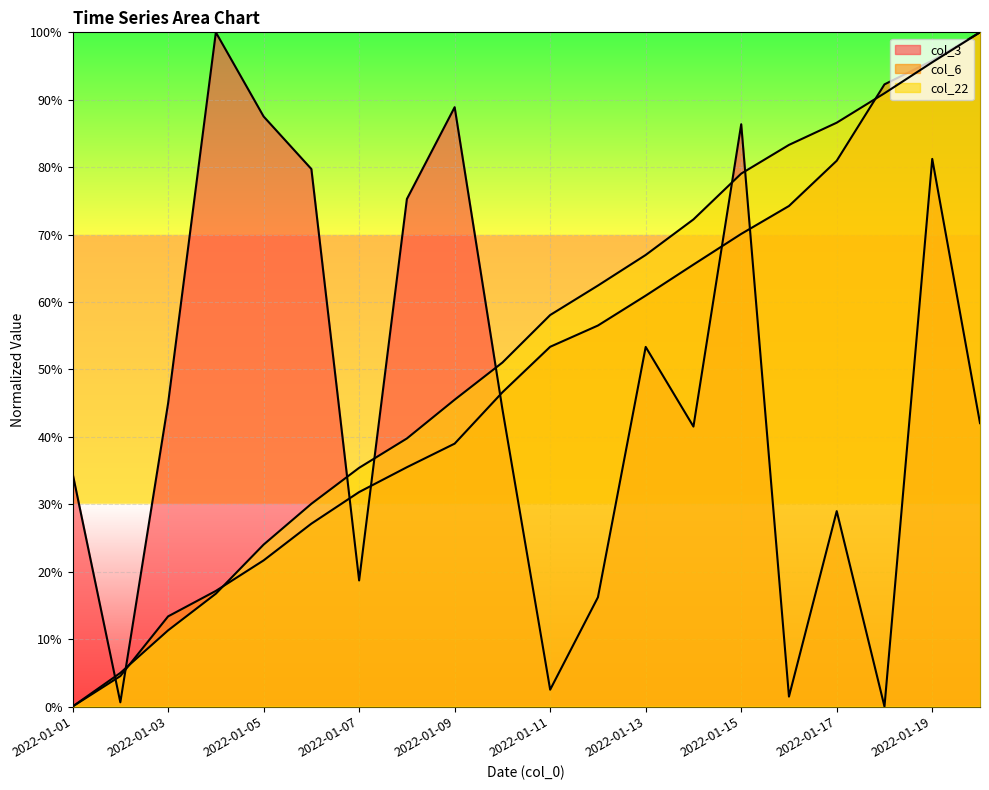

Reading left to right, list all the values displayed in this chart.

col_3: 0.3	0.0	0.4	1.0	0.9	0.8	0.2	0.8	0.9	0.4	0.0	0.2	0.5	0.4	0.9	0.0	0.3	0.0	0.8	0.4
col_6: 0.0	0.0	0.1	0.2	0.2	0.3	0.3	0.4	0.4	0.5	0.5	0.6	0.6	0.7	0.7	0.7	0.8	0.9	1.0	1.0
col_22: 0.0	0.0	0.1	0.2	0.2	0.3	0.4	0.4	0.5	0.5	0.6	0.6	0.7	0.7	0.8	0.8	0.9	0.9	1.0	1.0